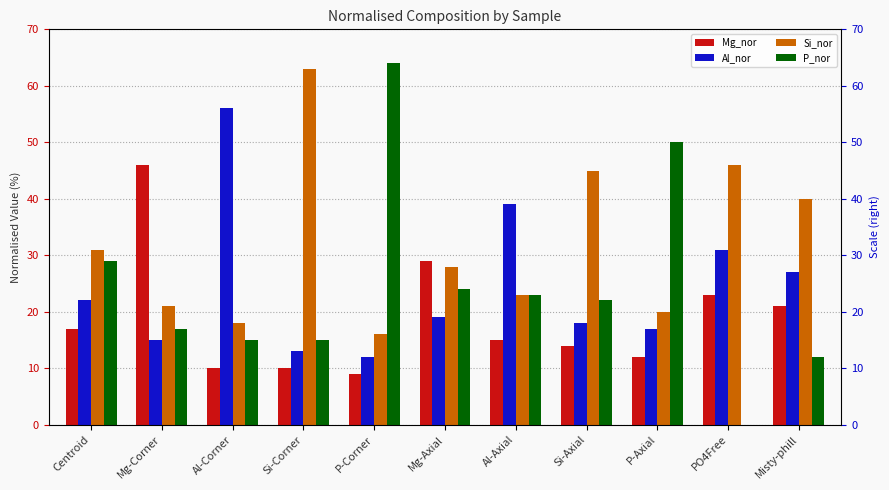

Which series has the largest total across all categories?

Si_nor